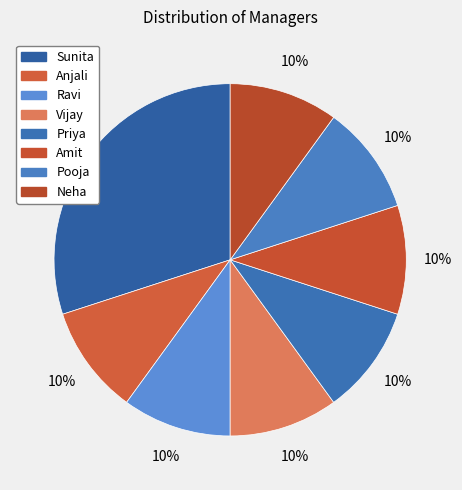

How much of the chart is everything except Vijay?

90.0%